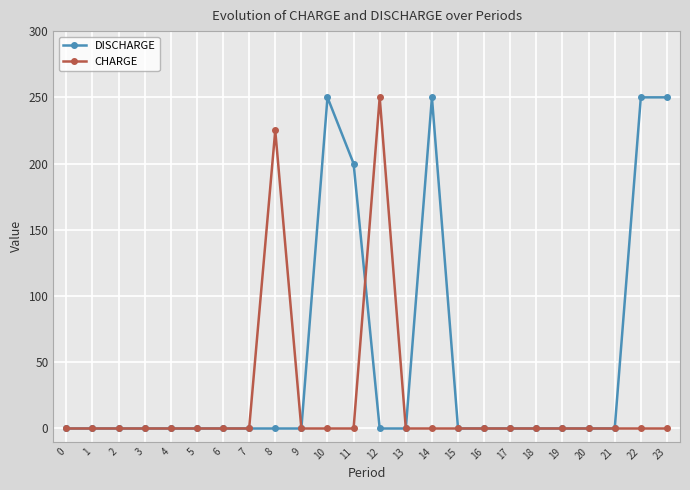

True or false: DISCHARGE has a value of 108 at 8.

False